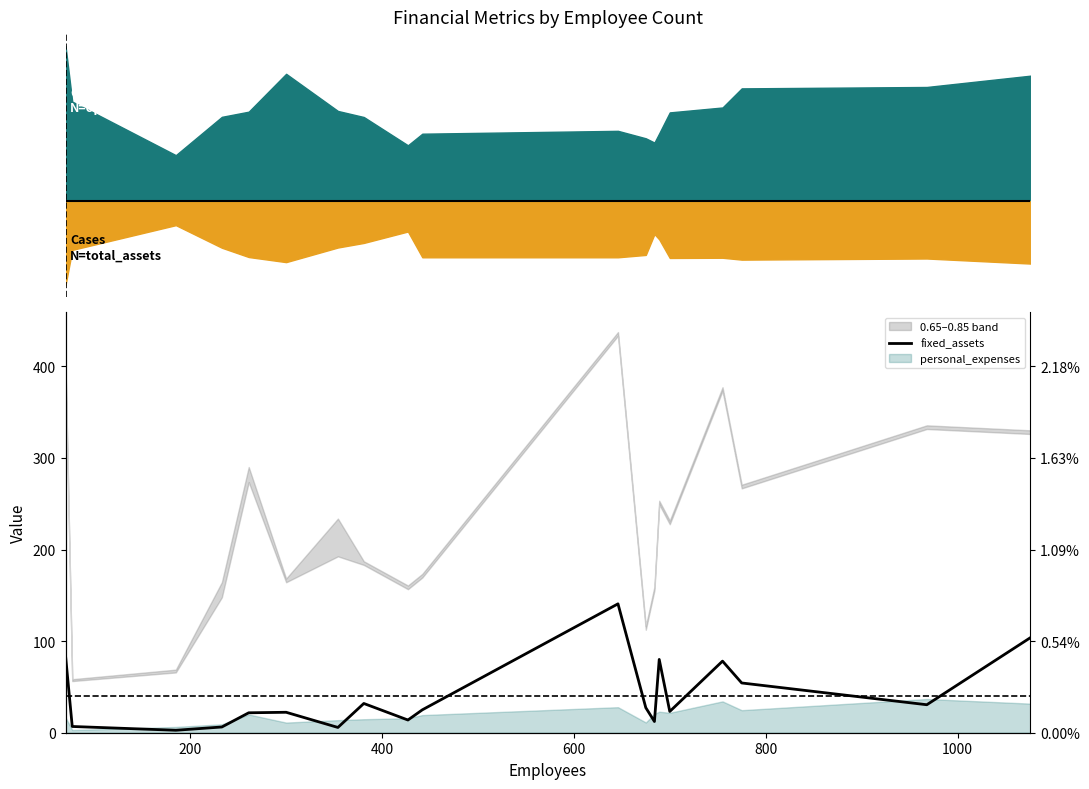

Count the number of categories in the chart.

19